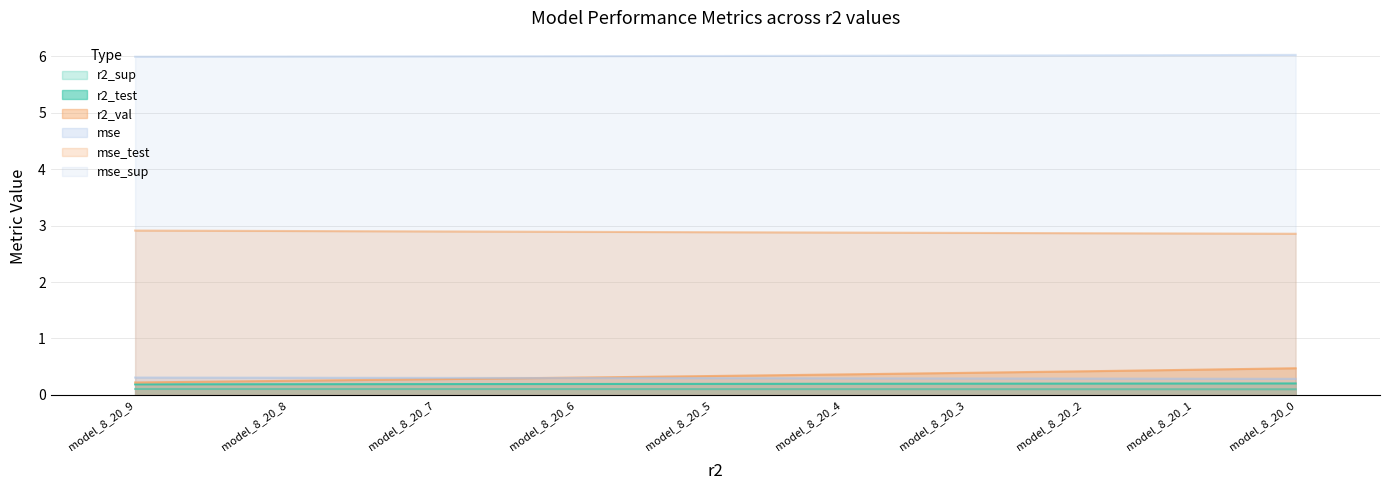

Count the r2_val values in the range 0 to 1.

10